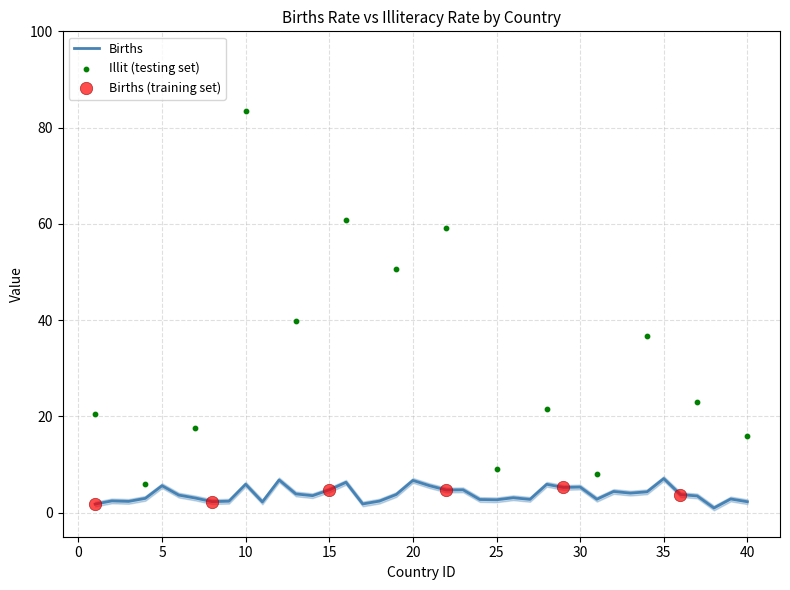

What is the ratio of the value at 28 to the value at 10?

1.0